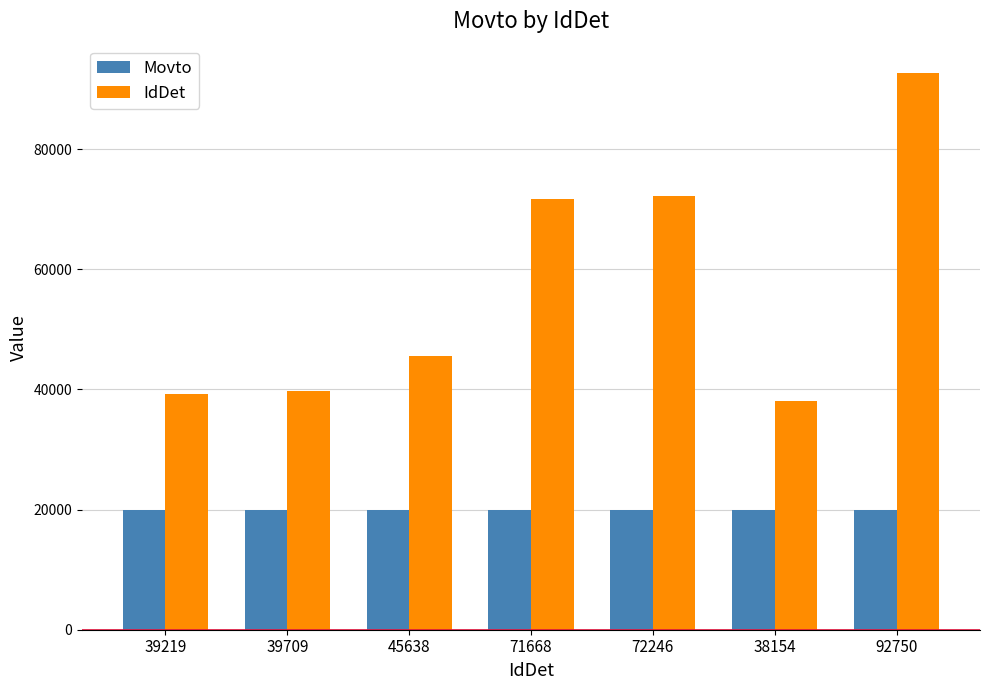

Which series has the largest total across all categories?

IdDet